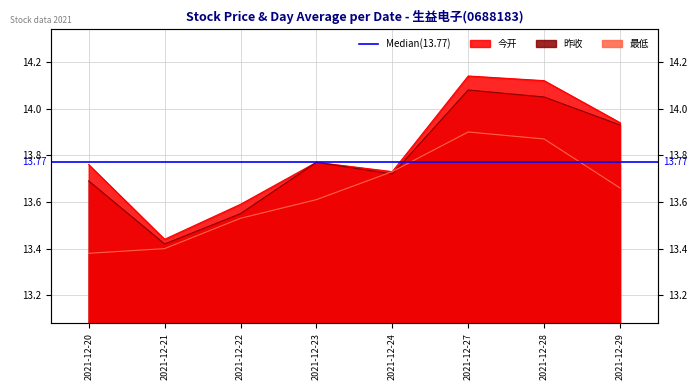

At which category does 今开 reach its first local valley?

2021-12-21